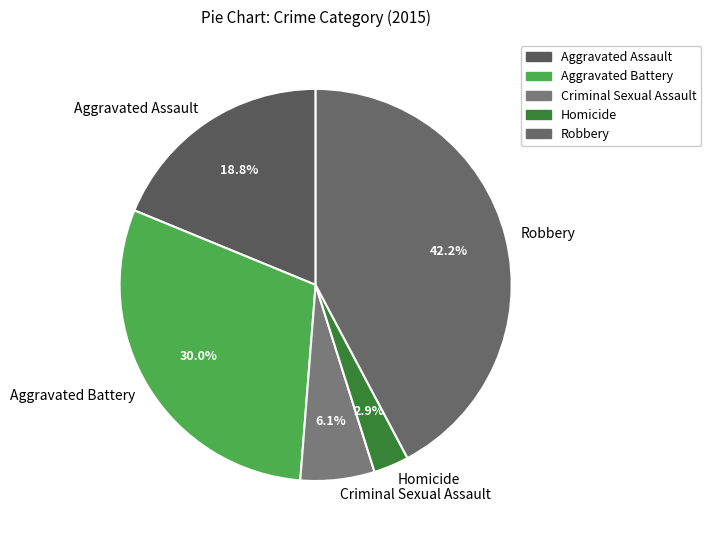

Between Aggravated Assault and Criminal Sexual Assault, which is larger?

Aggravated Assault